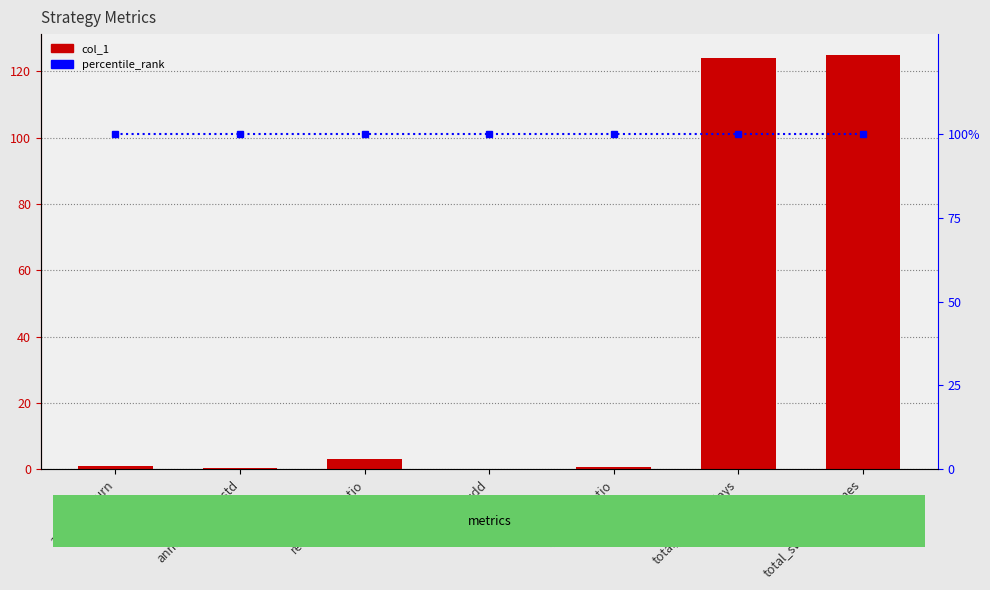

What is the difference between the highest and lowest values at return_std_ratio?

2.1